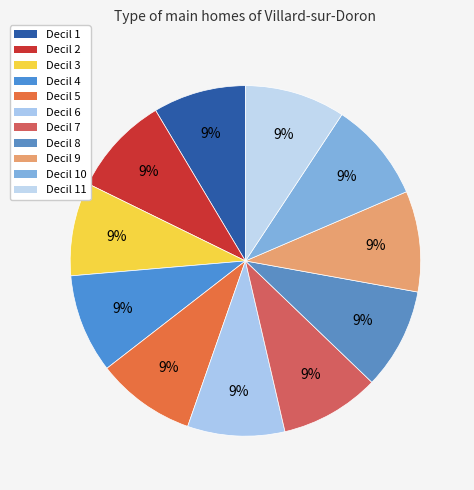

How many segments does this pie chart have?

11